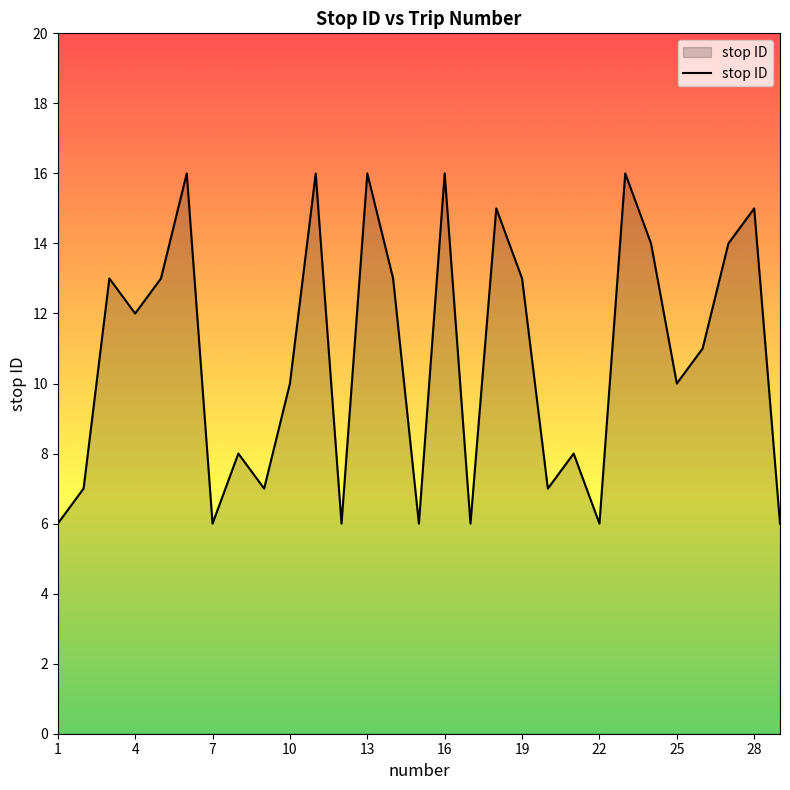

What is the greatest value displayed?

16